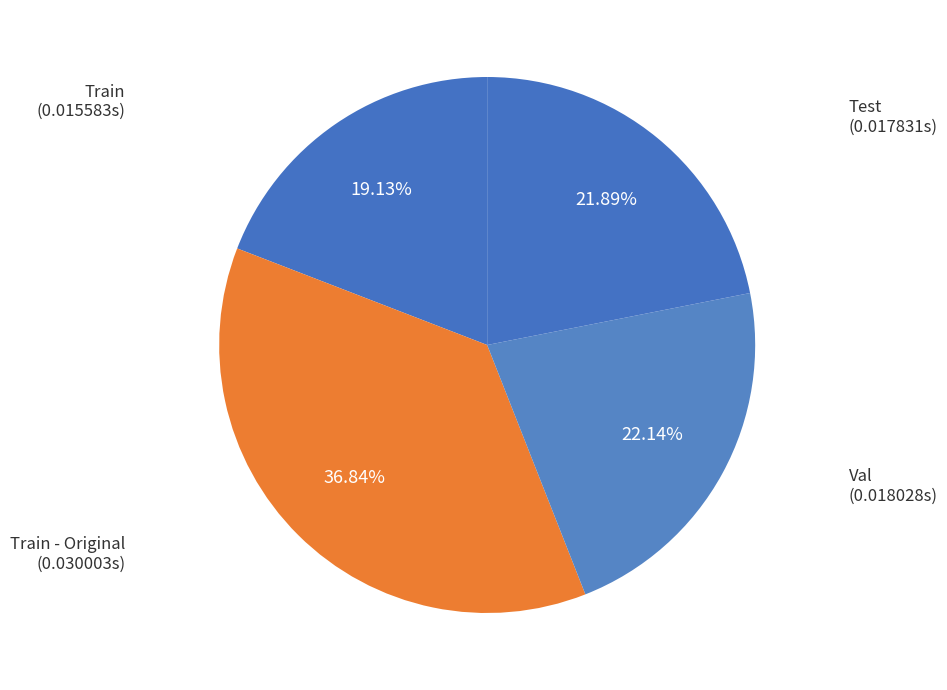

Between Val and Train - Original, which is larger?

Train - Original